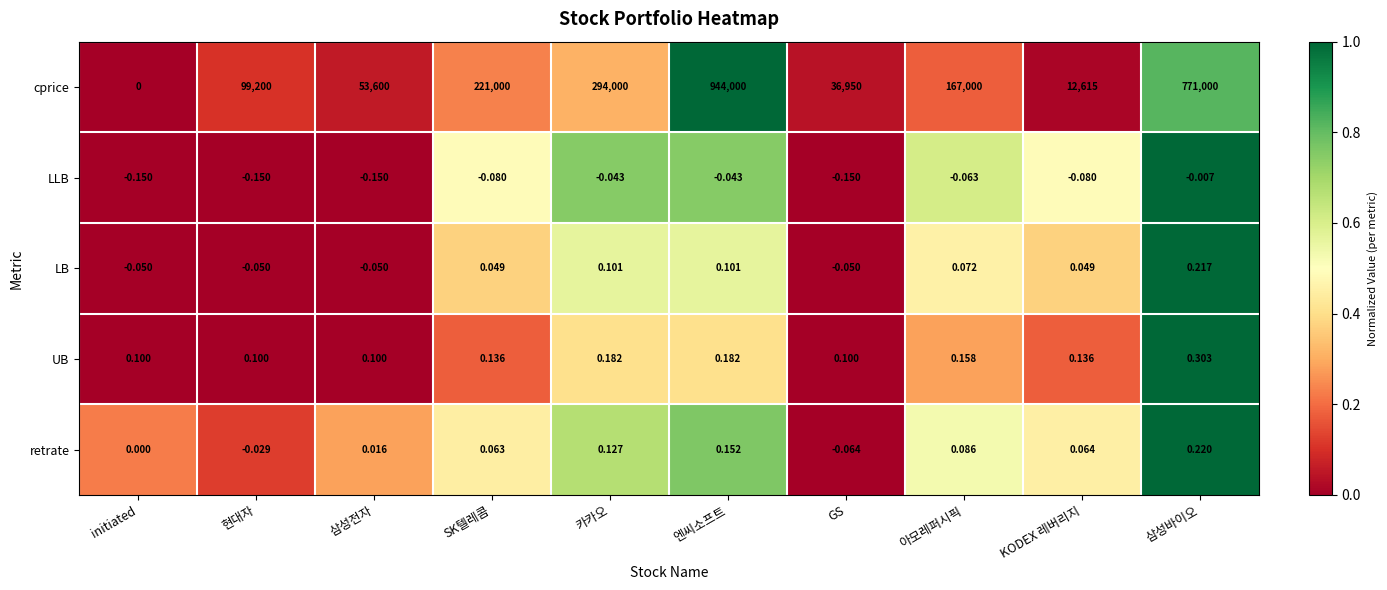

Rank the series at SK텔레콤 from lowest to highest value.

LLB, LB, retrate, UB, cprice